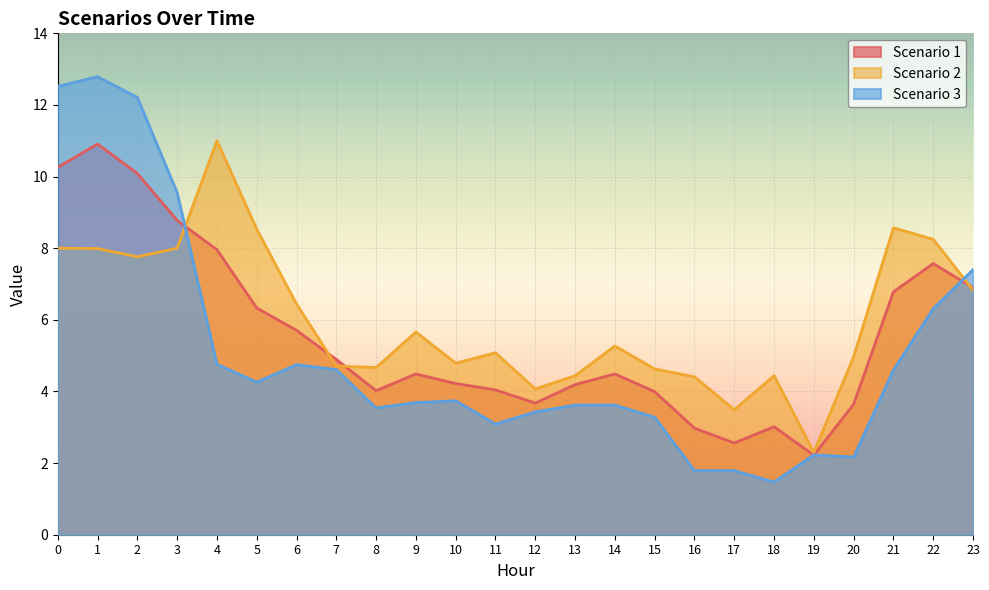

What are all the series names shown in the legend?

Scenario 1, Scenario 2, Scenario 3